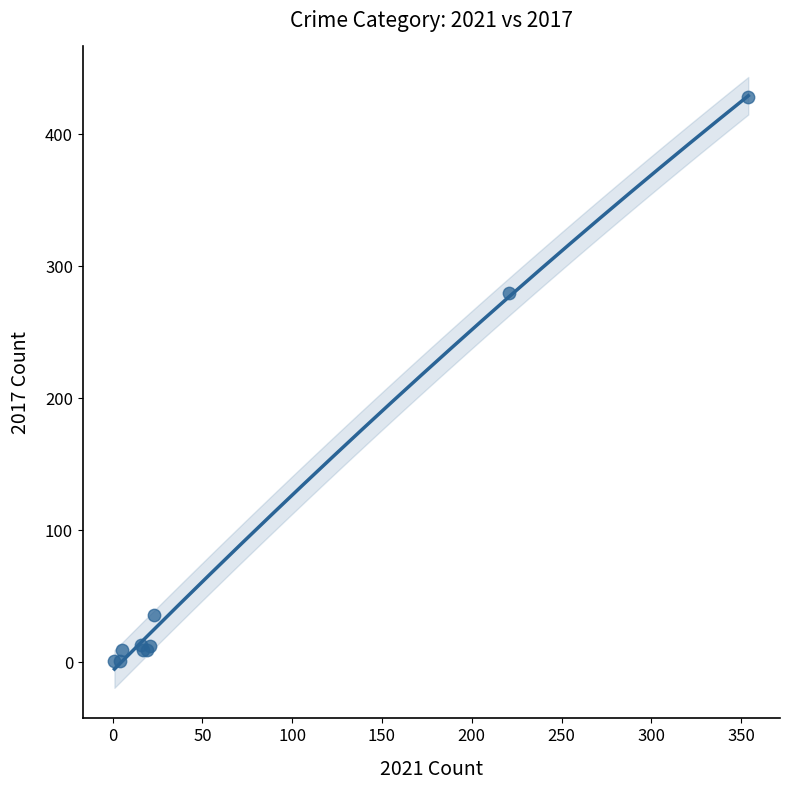

What Y value in the scatter plot is closest to 214?

280